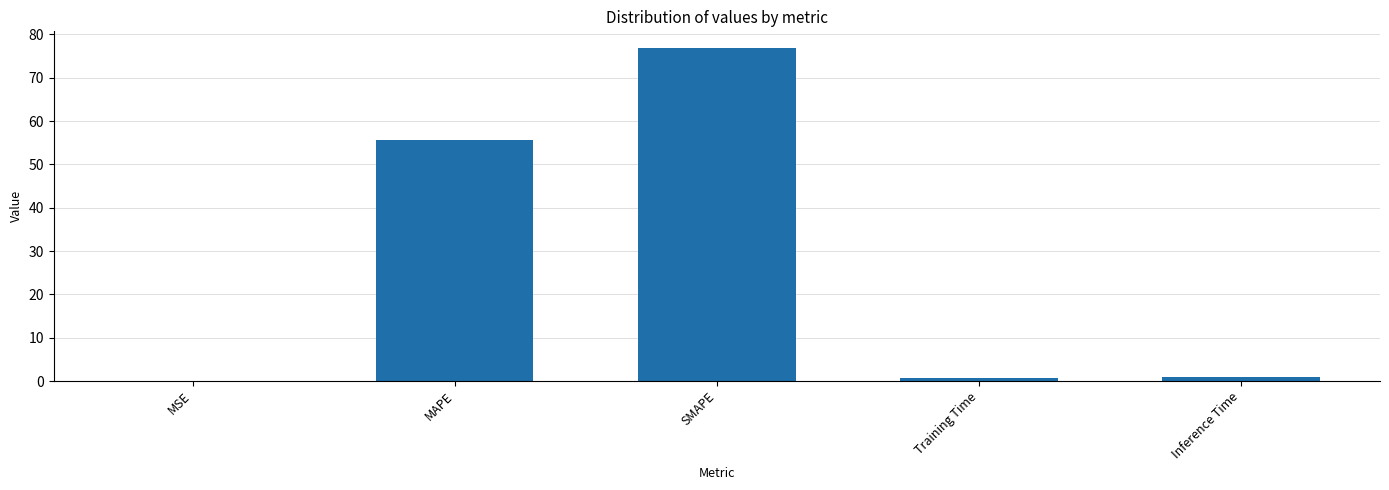

Approximately how many times larger is the value at SMAPE compared to MAPE?

1.4